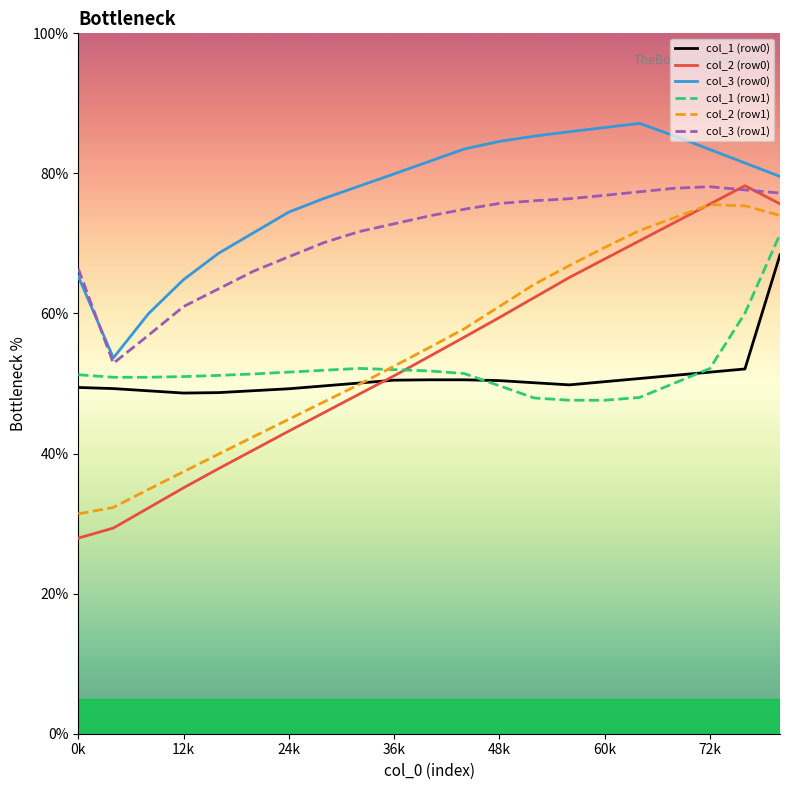

What is the maximum value for col_3 (row1)?

78.1